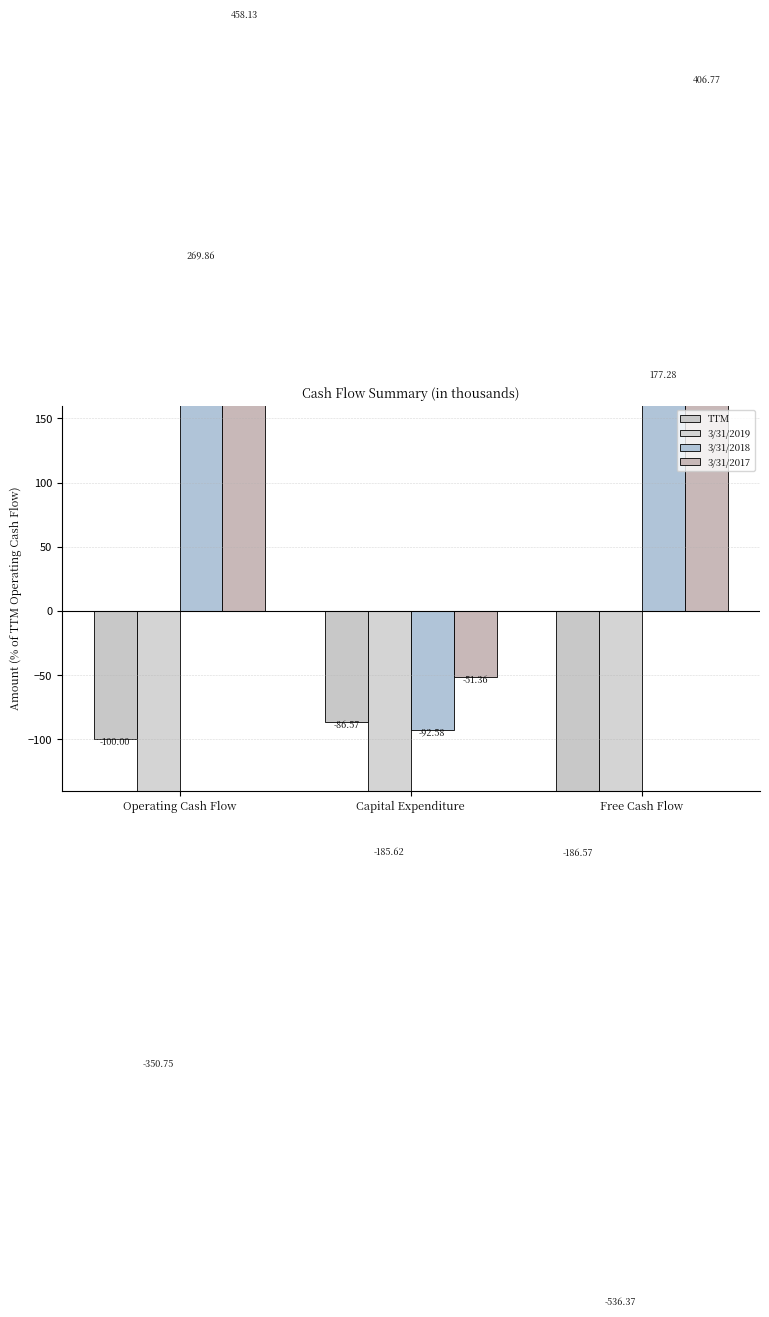

How many values in 3/31/2017 are below zero?

1